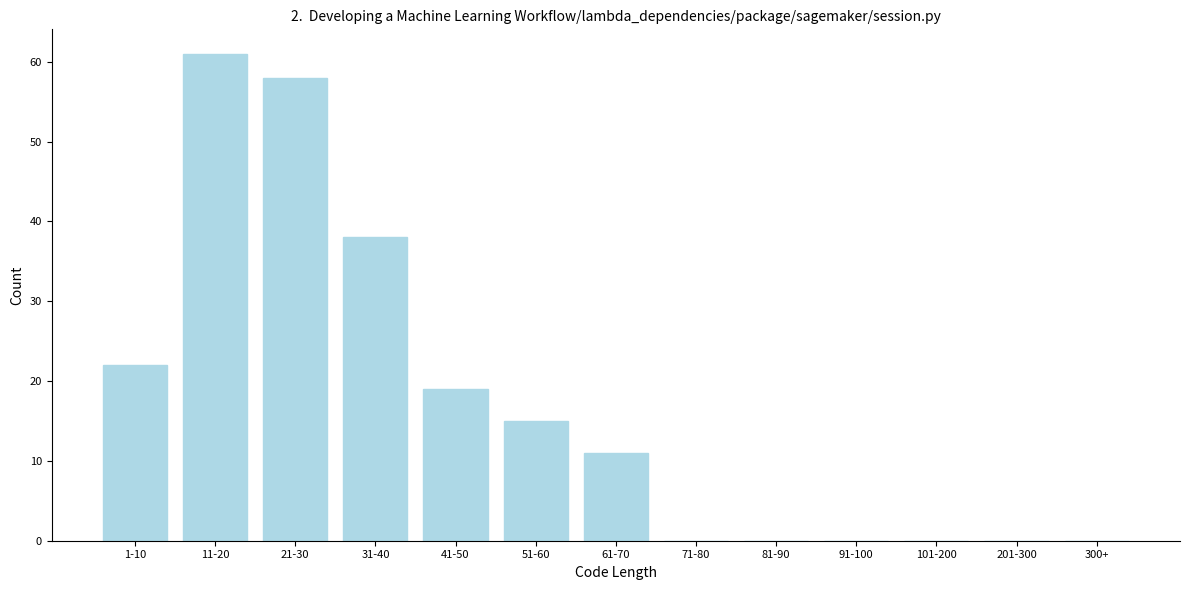

Reading left to right, what are all the values shown in this chart?

1-10=22	11-20=61	21-30=58	31-40=38	41-50=19	51-60=15	61-70=11	71-80=0	81-90=0	91-100=0	101-200=0	201-300=0	300+=0